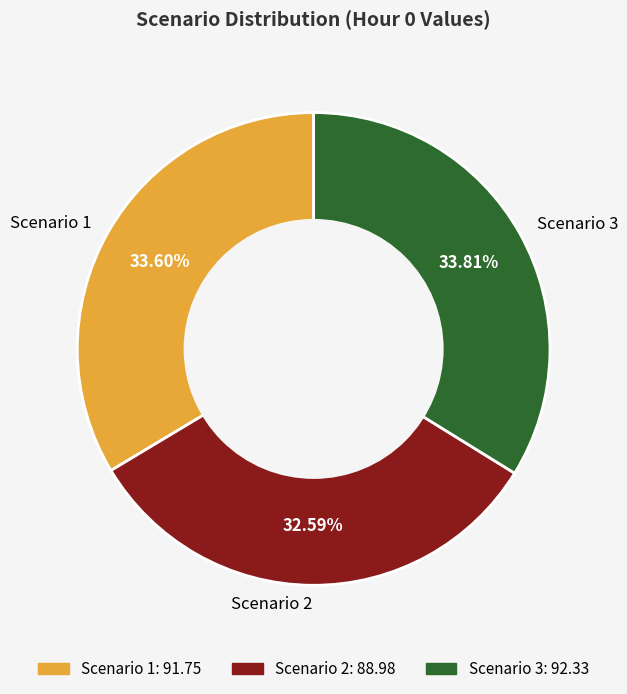

Approximately how many times larger is the value at Scenario 2 compared to Scenario 1?

1.0